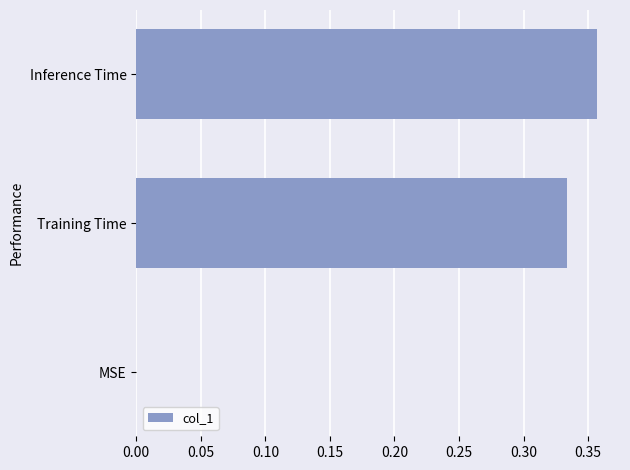

What is the sum of the values at Training Time and Inference Time?

0.7